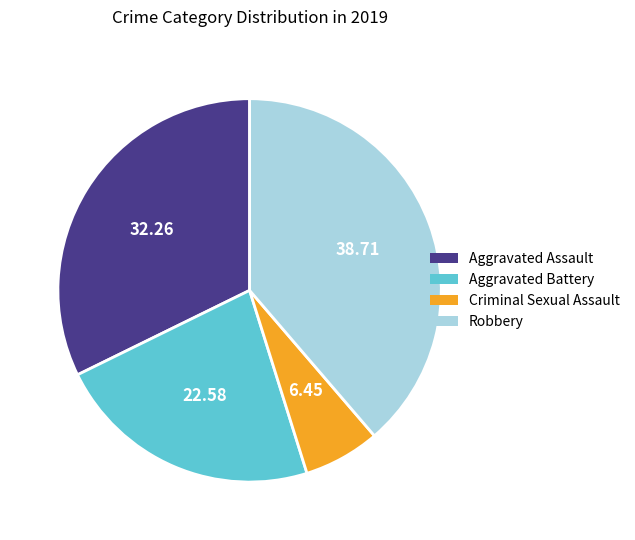

Approximately how many times larger is the value at Criminal Sexual Assault compared to Aggravated Battery?

0.3